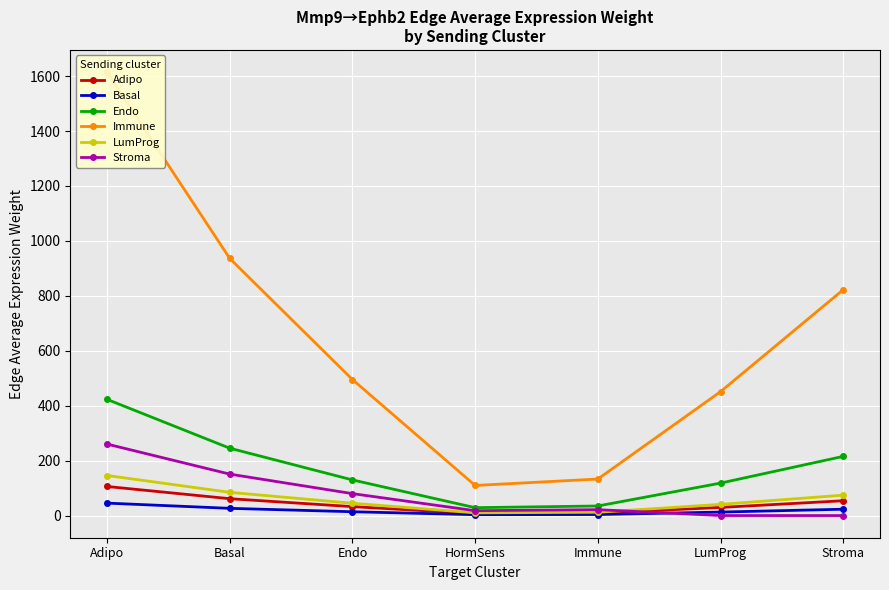

What are all the series names shown in the legend?

Adipo, Basal, Endo, Immune, LumProg, Stroma